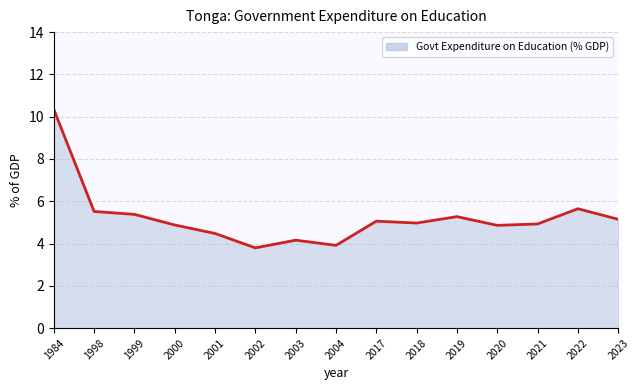

How many values are below 4?

2